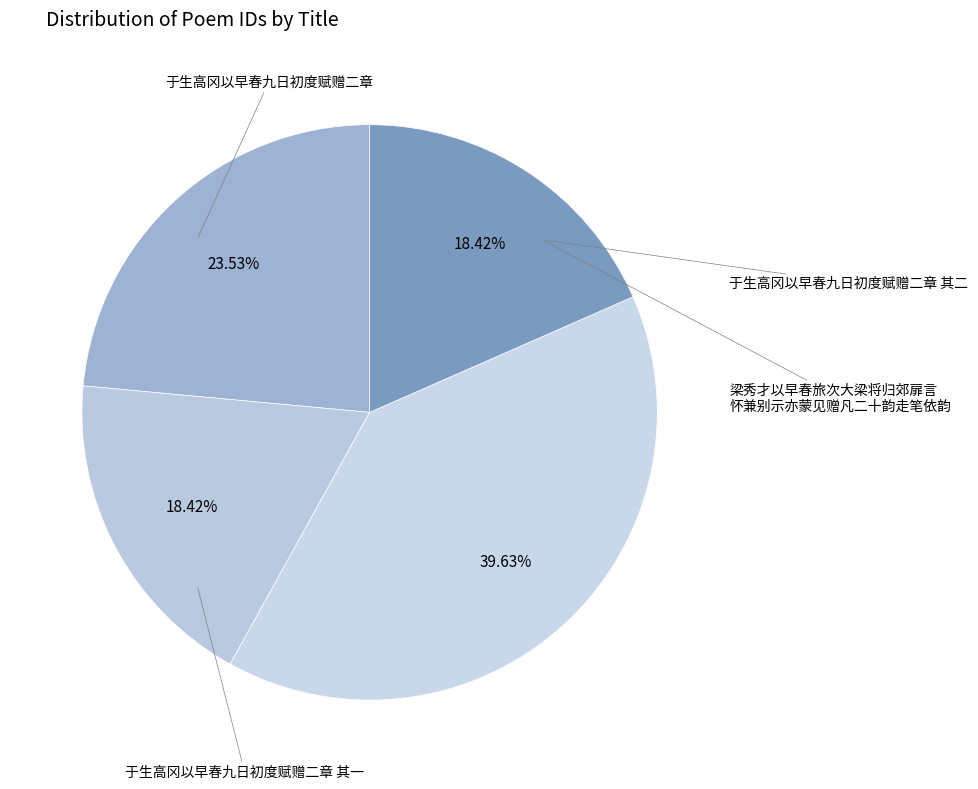

Count the number of slices in the pie.

4